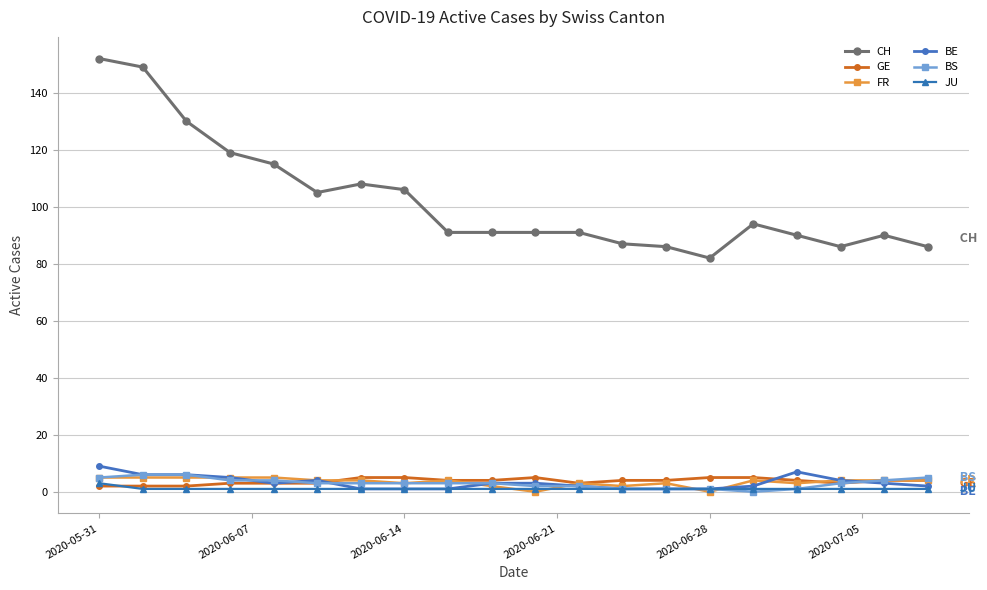

How many lines are shown in the chart?

6